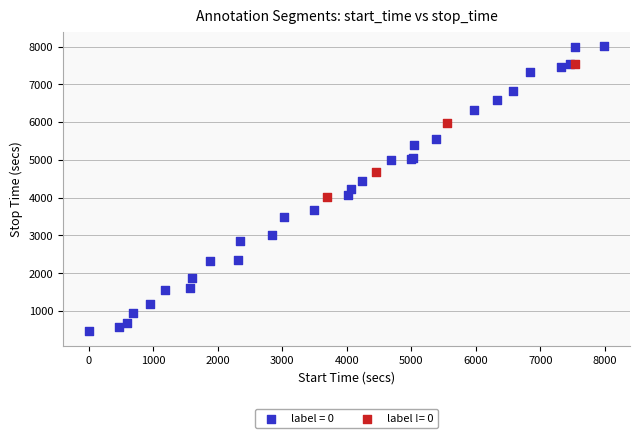

What are all the series names shown in the legend?

label = 0, label != 0